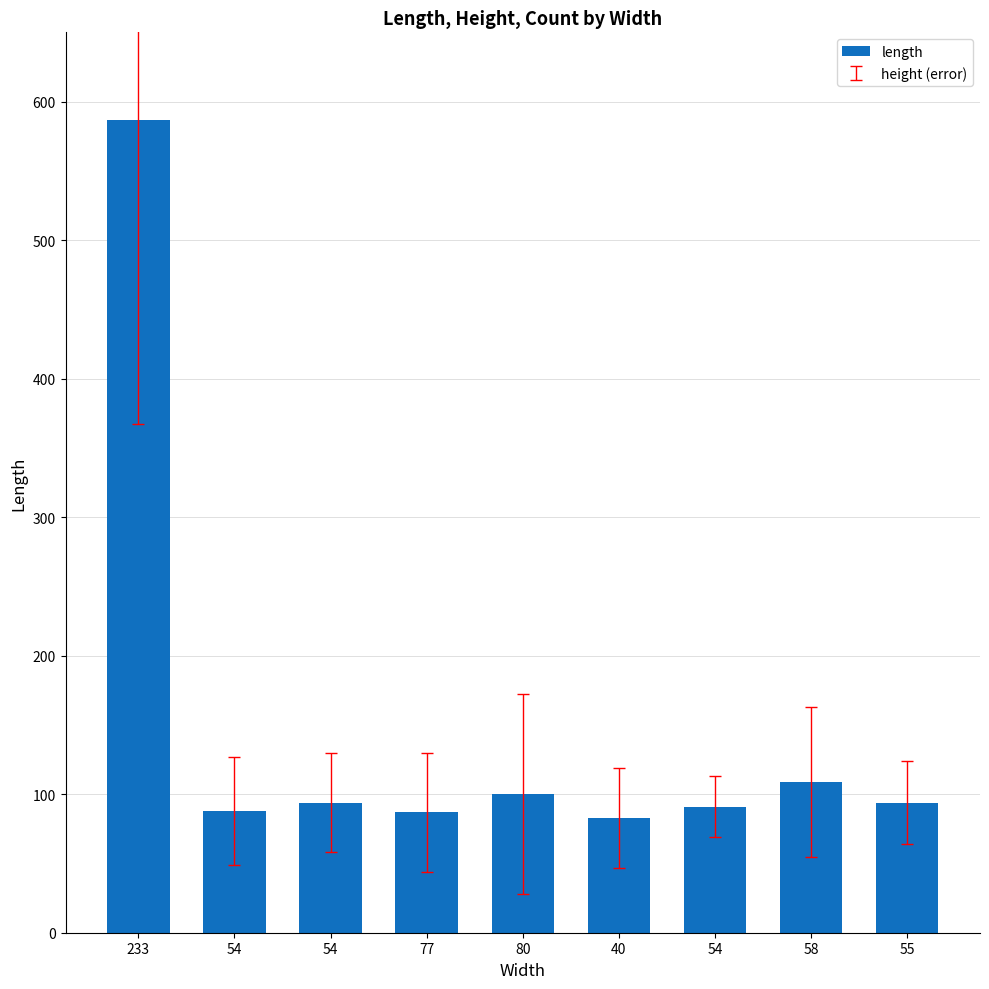

What is the sum of the values at 54 and 55?

185